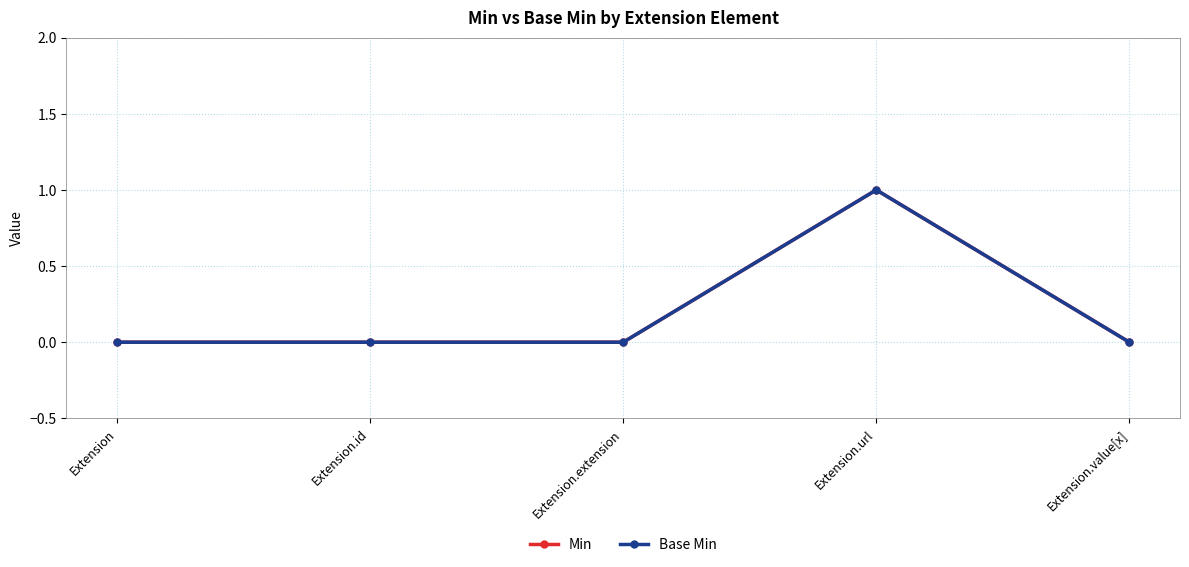

At which label does Min reach its peak?

Extension.url